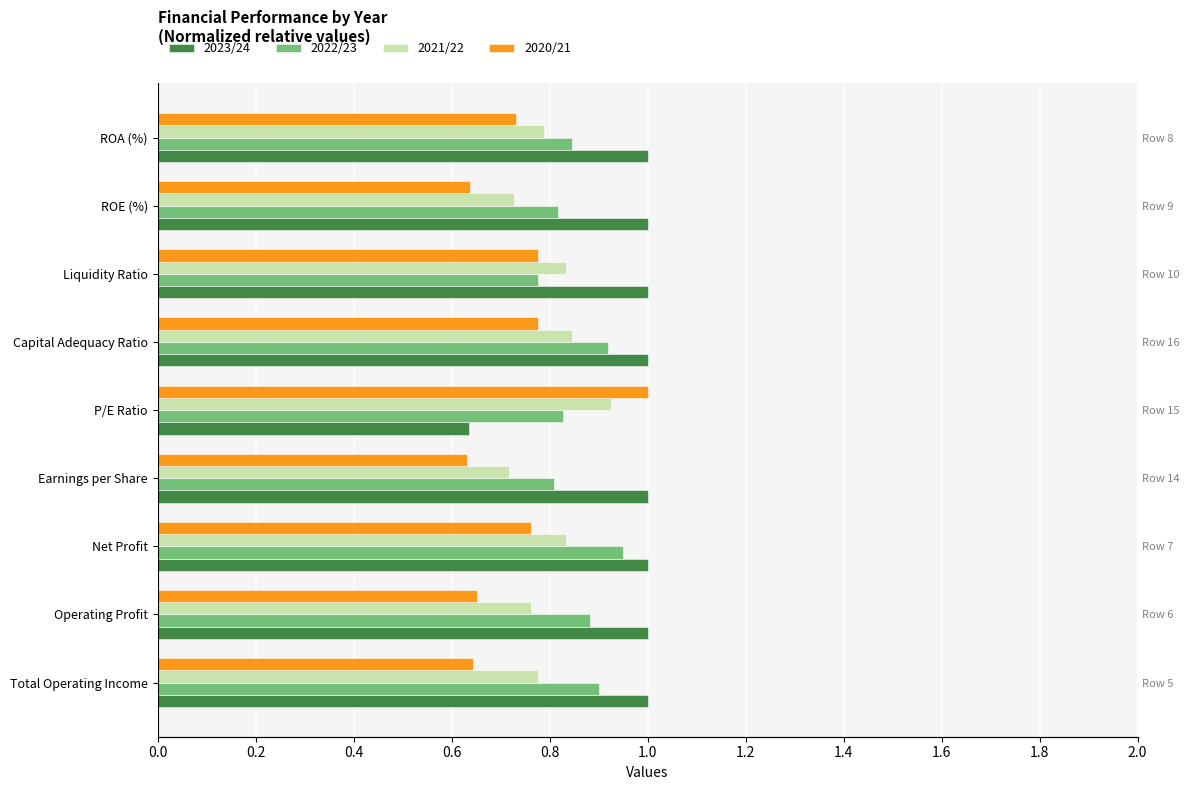

How many groups of bars are there?

9